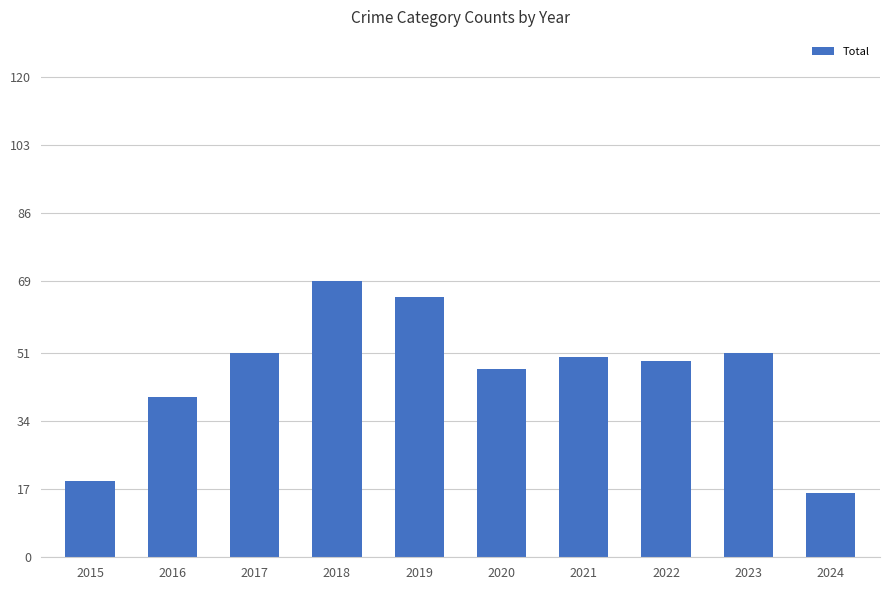

Does the chart contain stacked bars?

No